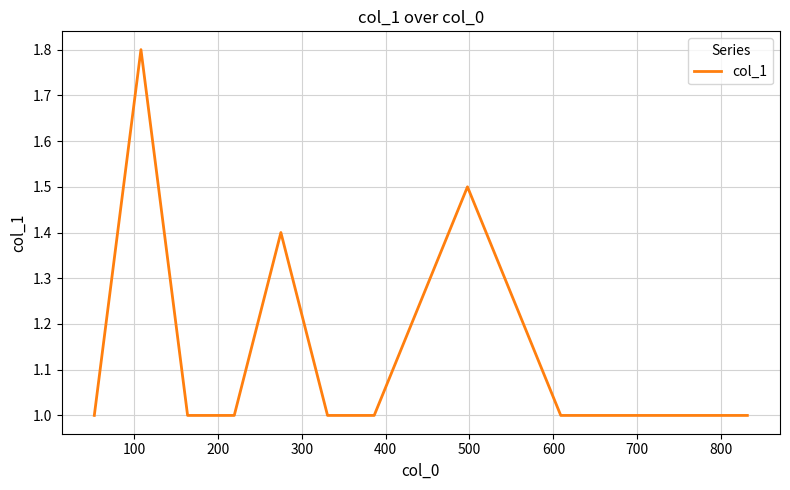

What is the smallest value displayed?

1.0